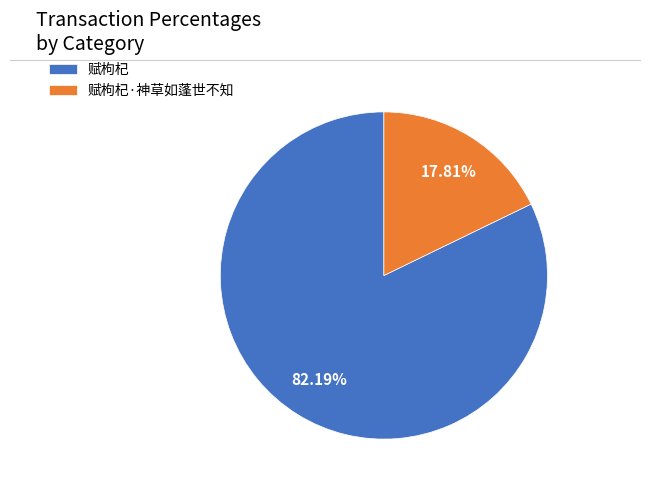

What is the smallest slice in the pie chart?

赋枸杞·神草如蓬世不知